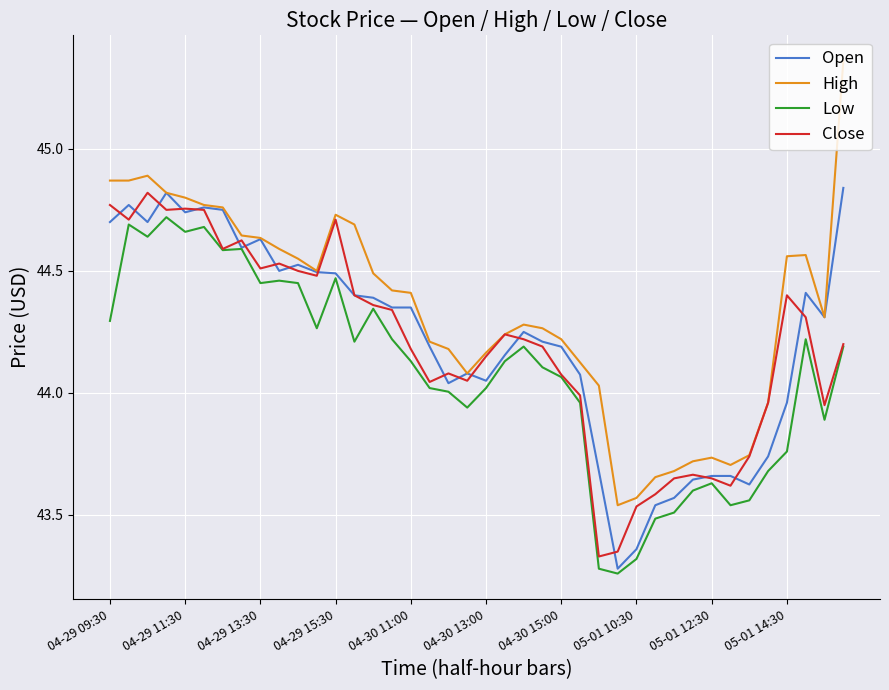

Which series has the largest range (max minus min)?

High